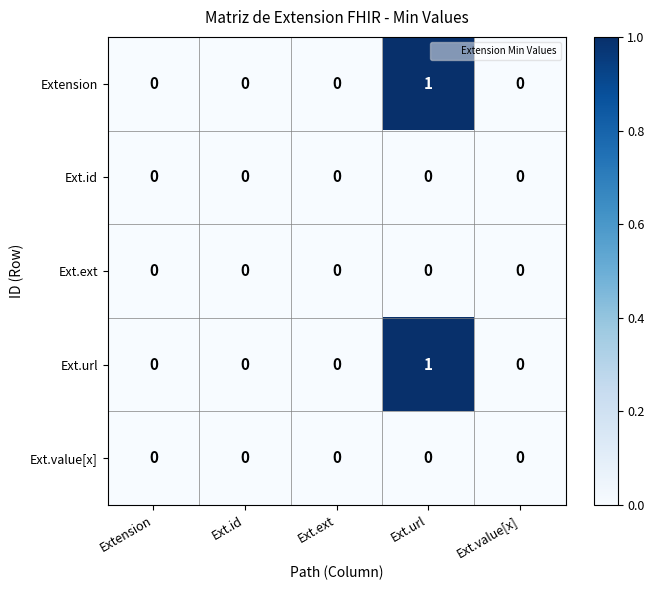

How many Extension values are between 0 and 1?

5